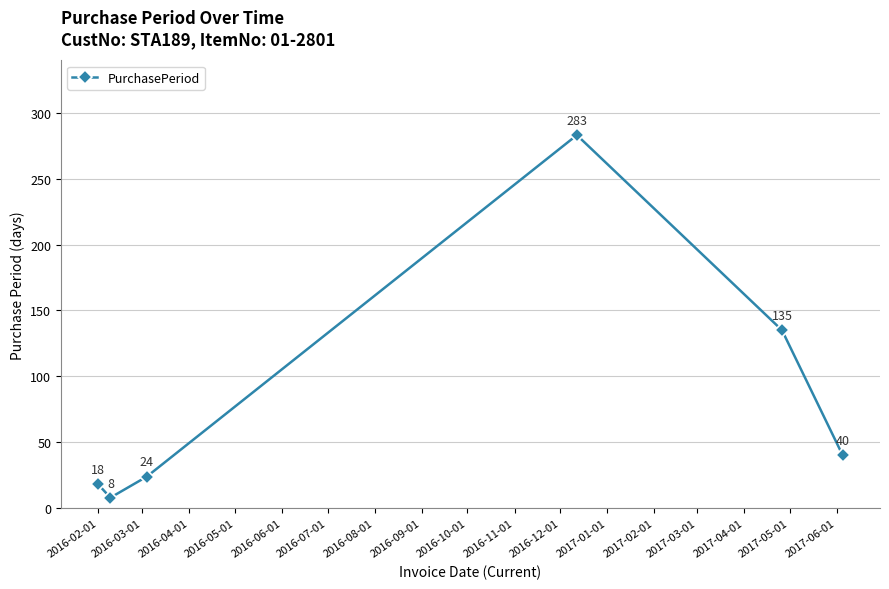

How many data points are less than 40?

3